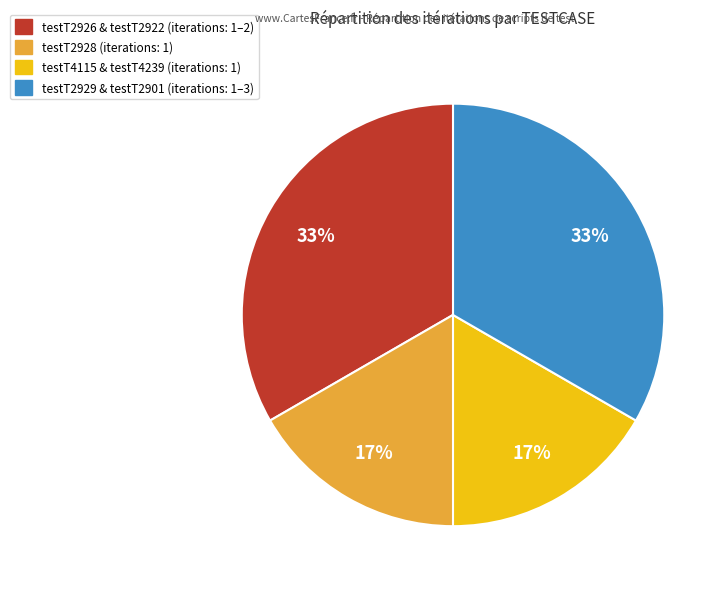

Is there any slice that represents more than half of the pie?

No